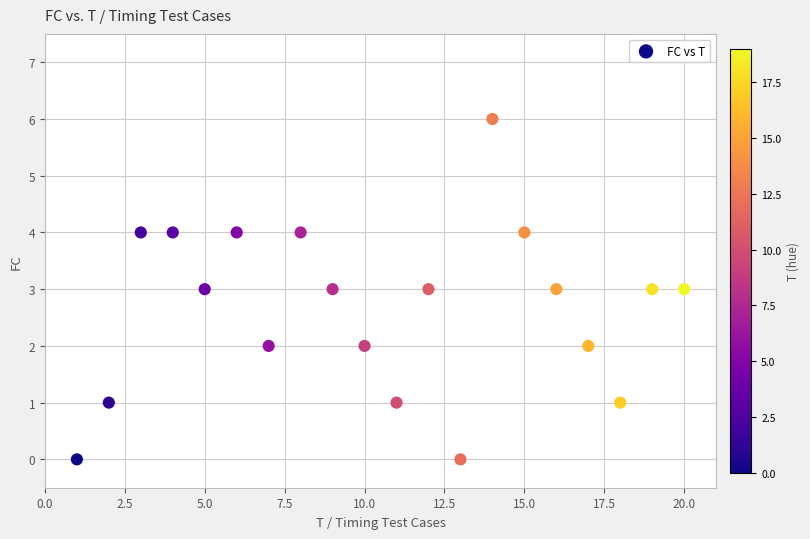

What is the range of Y values (max minus min)?

6